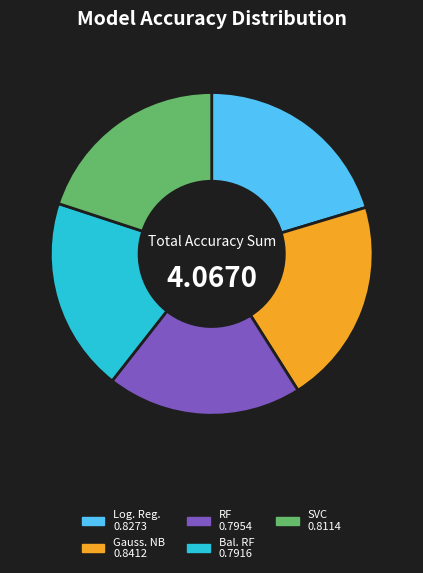

Is there a majority slice in this chart?

No